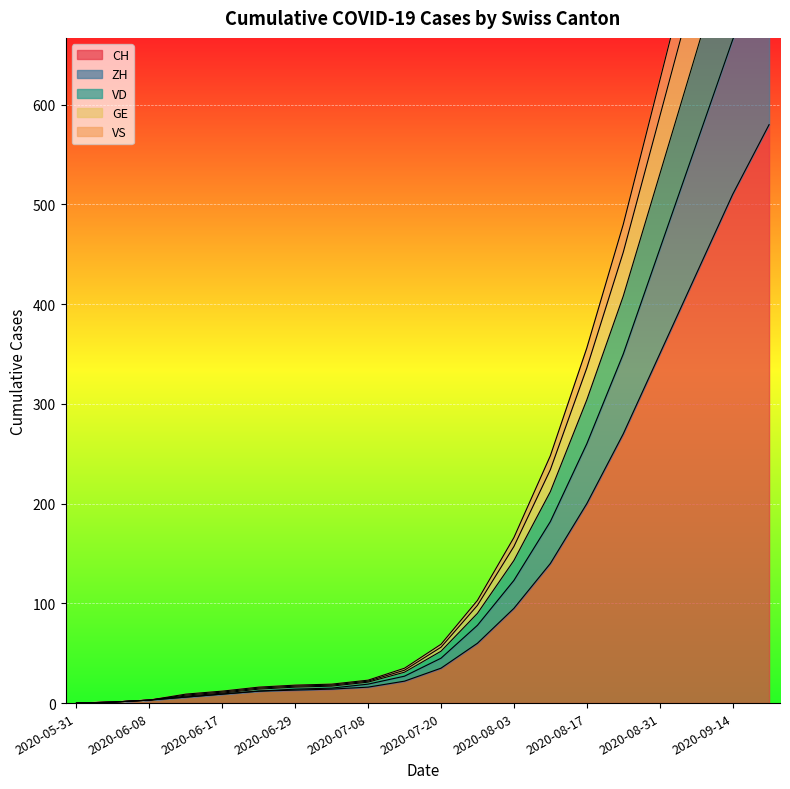

How many data points in CH are above 35?

9